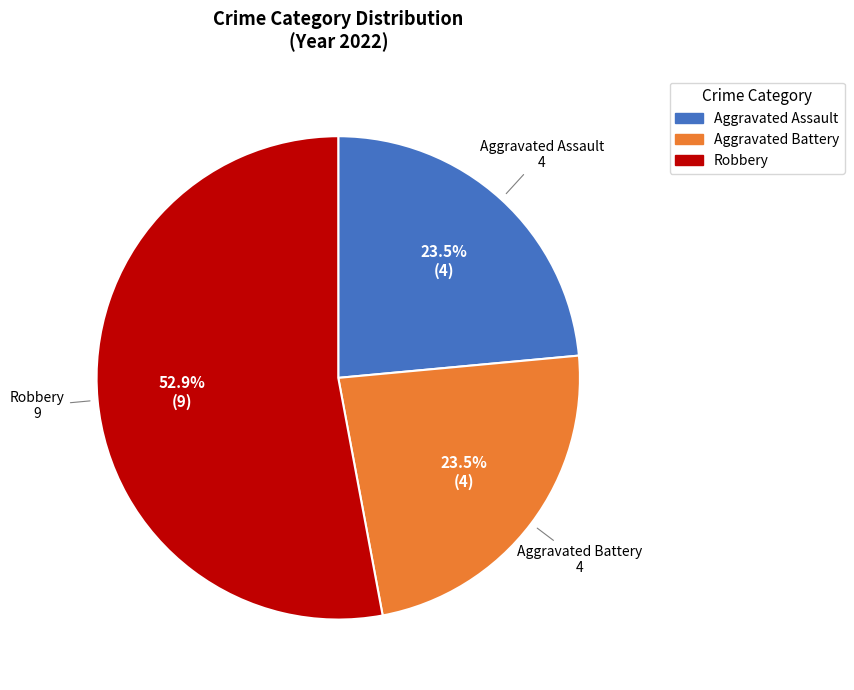

Is there a majority slice in this chart?

Yes